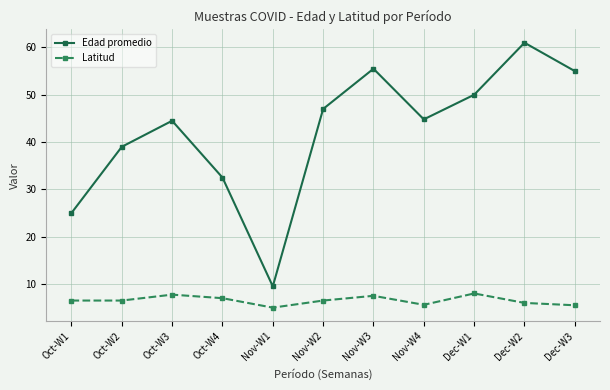

At which category does Edad promedio reach its first local valley?

Nov-W1